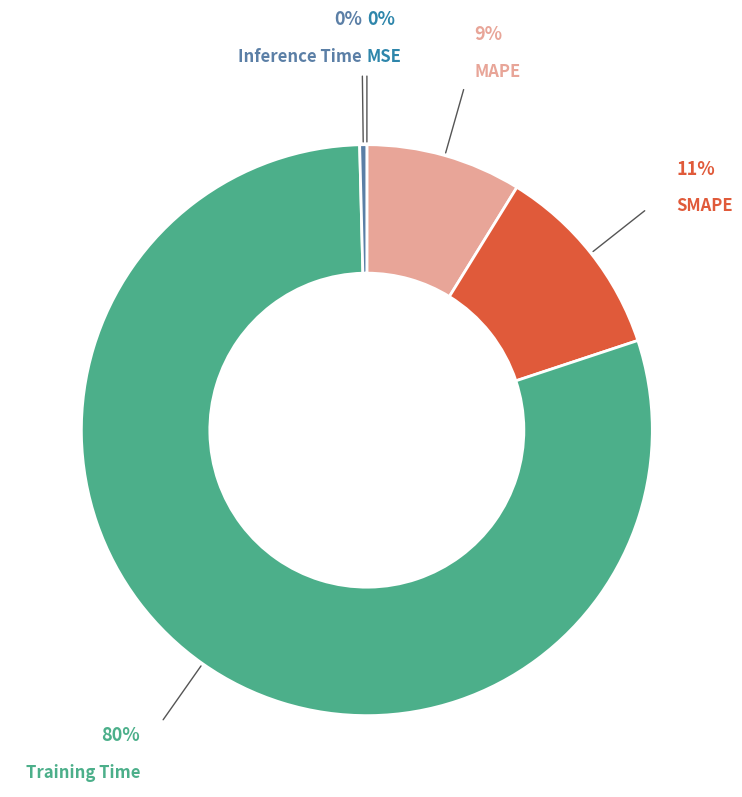

To the nearest percent, what is the difference between the largest and smallest slice percentages?

80%